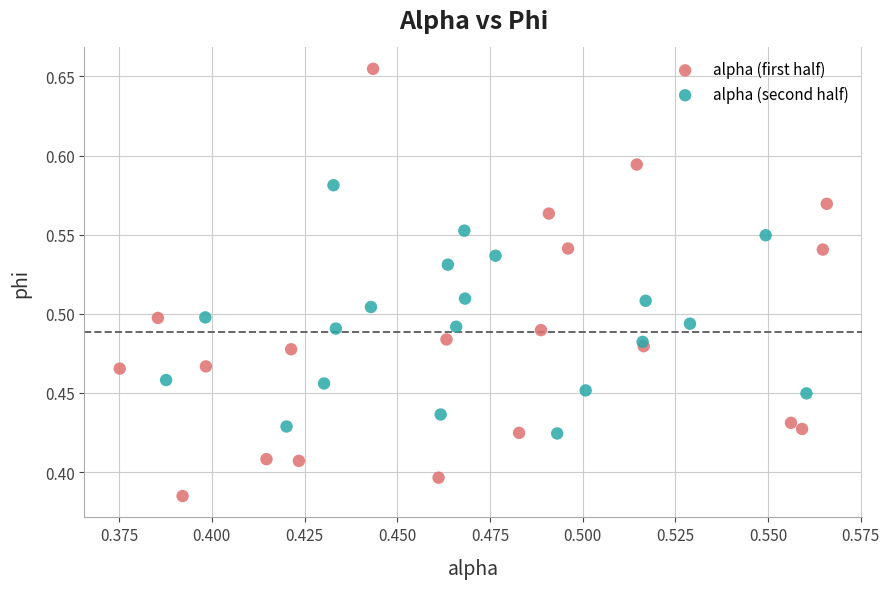

Which series has the largest Y range (max minus min)?

alpha (first half)